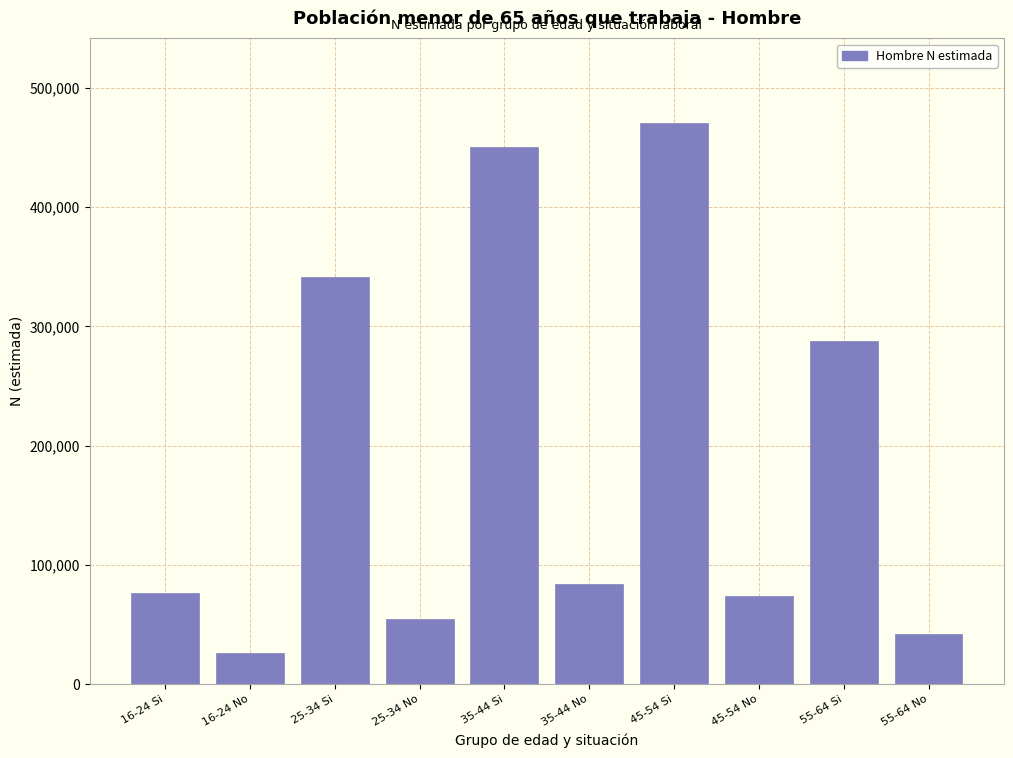

Reading right to left, extract all data points from this chart.

55-64 No=41789	55-64 Si=287615	45-54 No=73796	45-54 Si=470863	35-44 No=83750	35-44 Si=450778	25-34 No=54457	25-34 Si=341463	16-24 No=25699	16-24 Si=76376